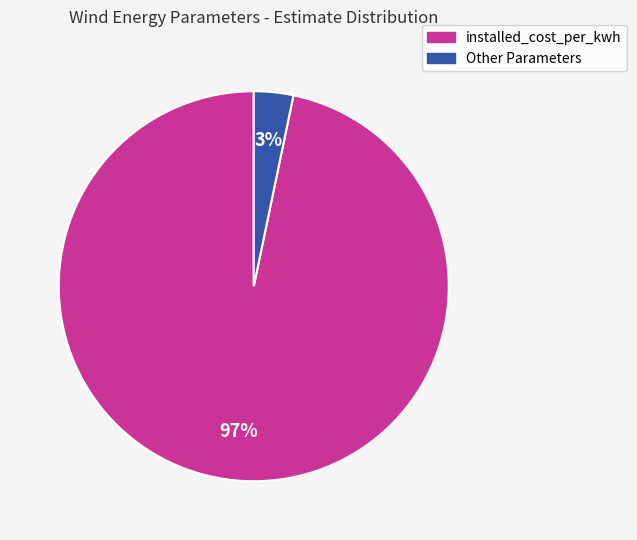

What is the largest slice in the pie chart?

installed_cost_per_kwh